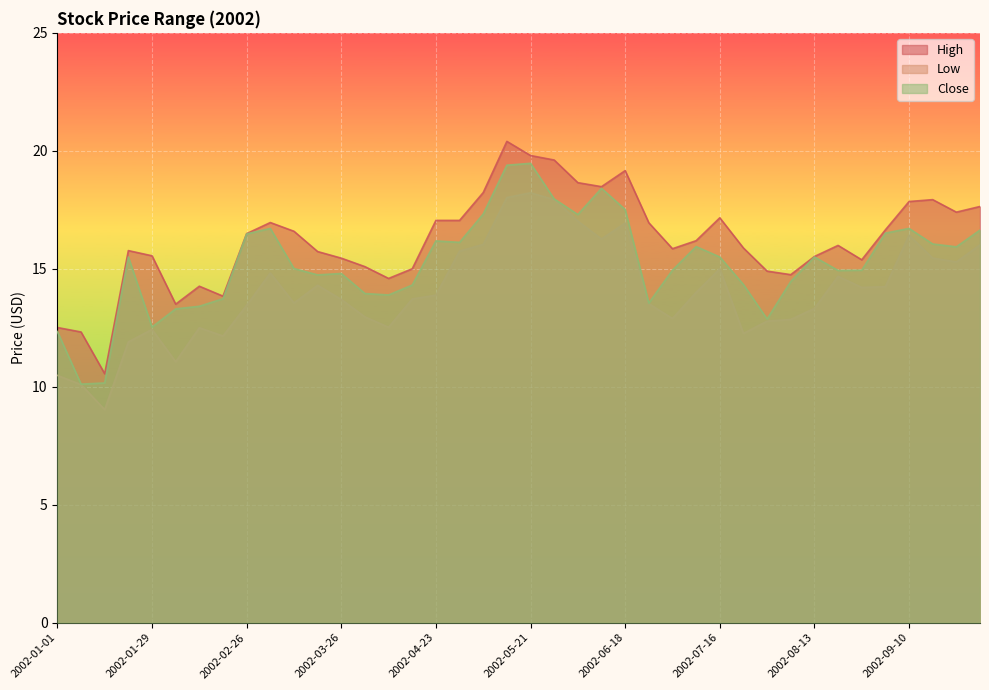

How many lines are shown in the chart?

3